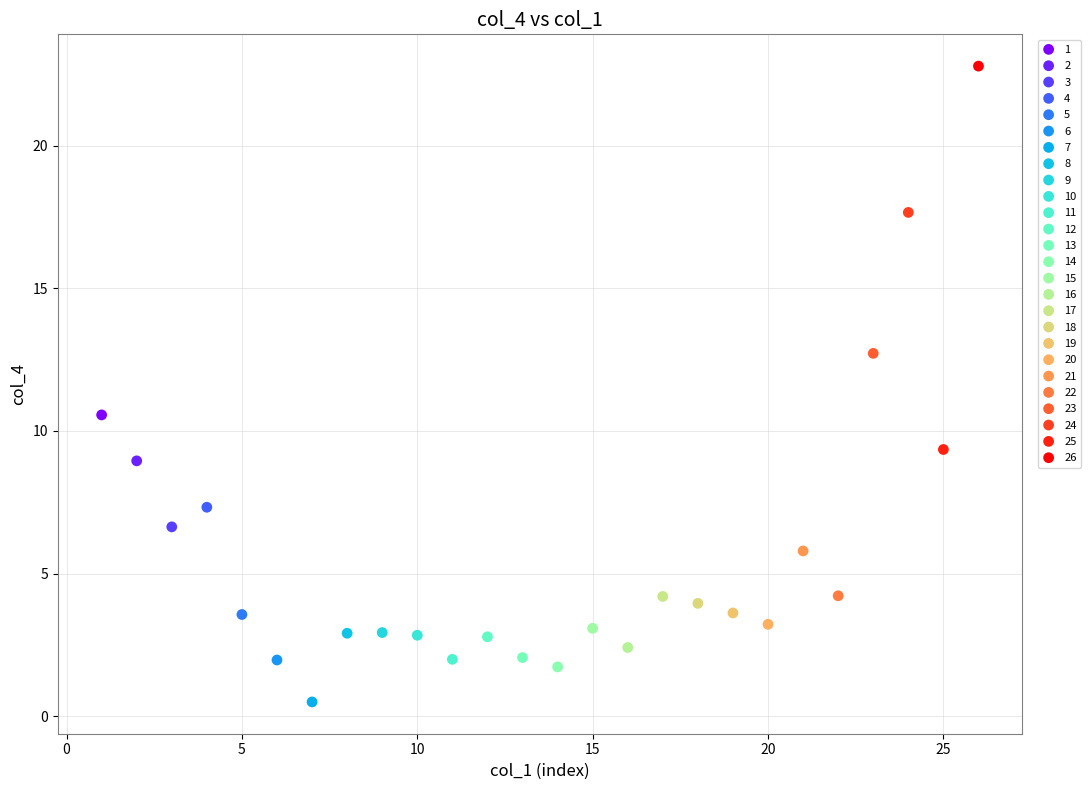

Which series contains the lowest Y value?

7